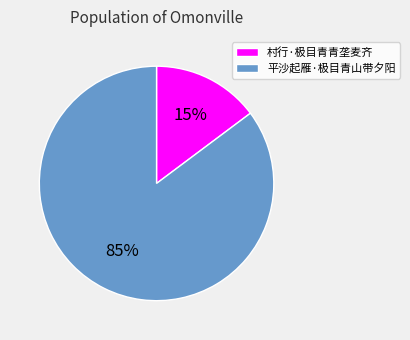

To the nearest percent, what is the combined percentage of 平沙起雁·极目青山带夕阳 and 村行·极目青青垄麦齐?

100%